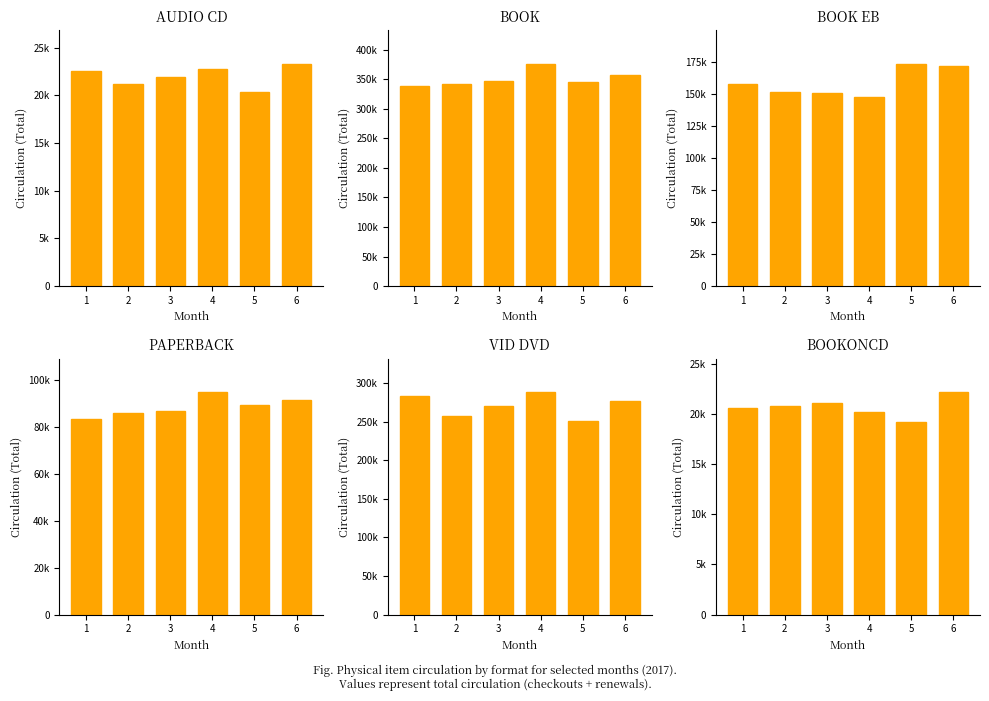

Which series changed the most between 4 and 6?

BOOK_EB